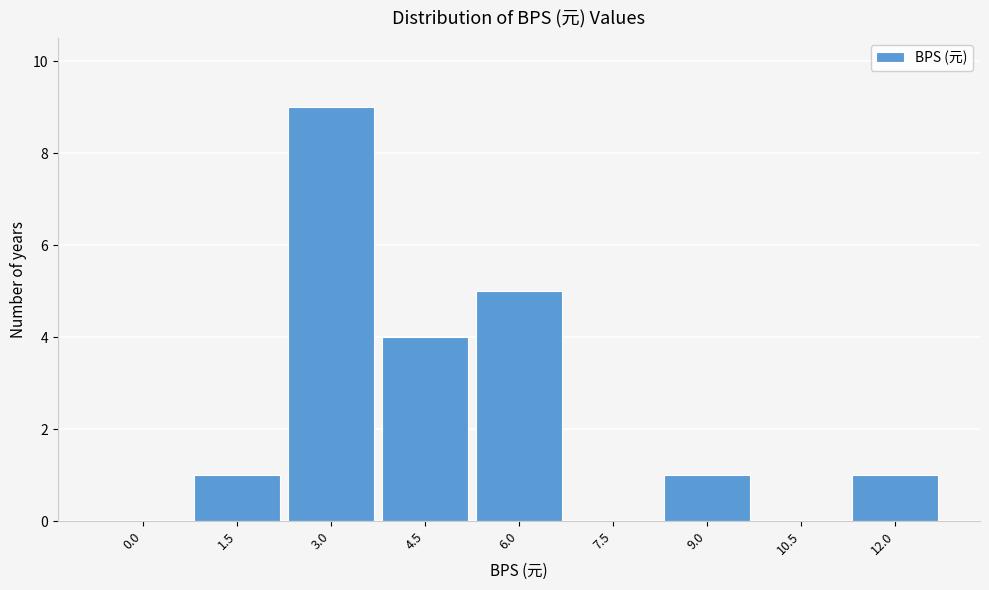

Reading left to right, extract all data points from this chart.

0.0=0	1.5=1	3.0=9	4.5=4	6.0=5	7.5=0	9.0=1	10.5=0	12.0=1